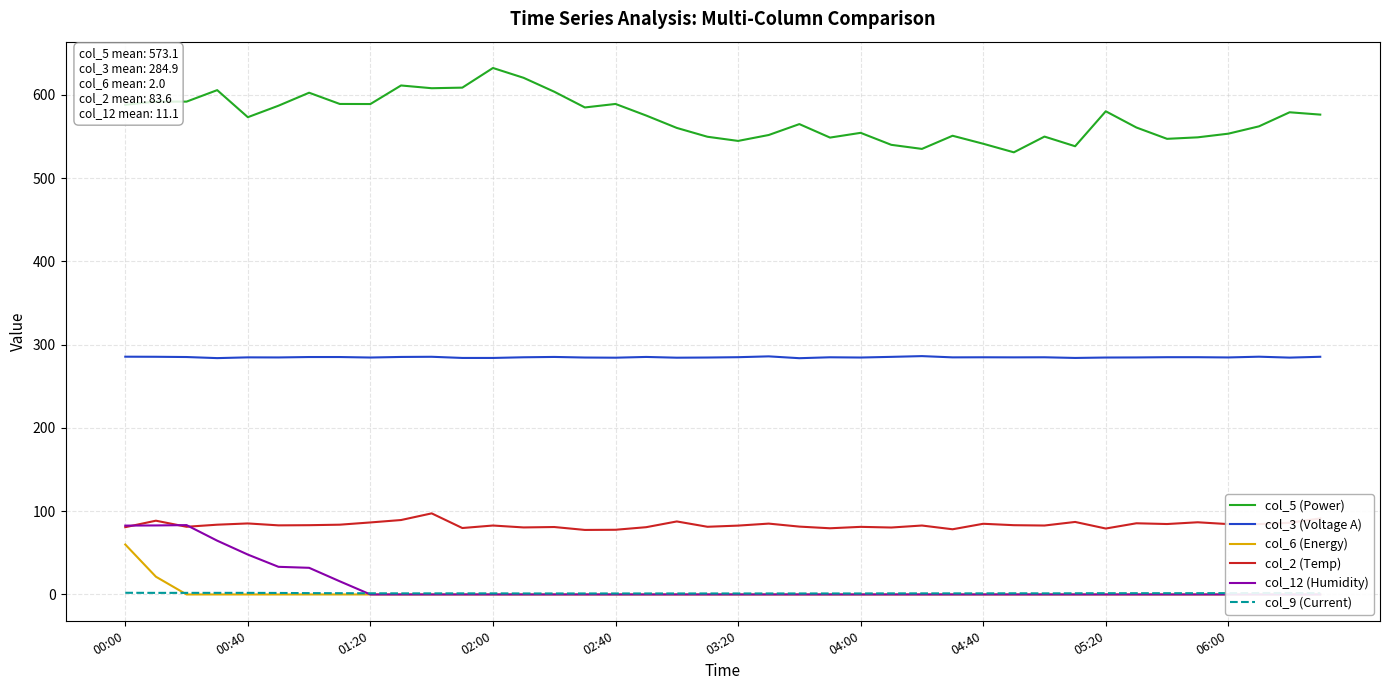

The col_2 (Temp) series shows 52.6 at 02:40. True or false?

False